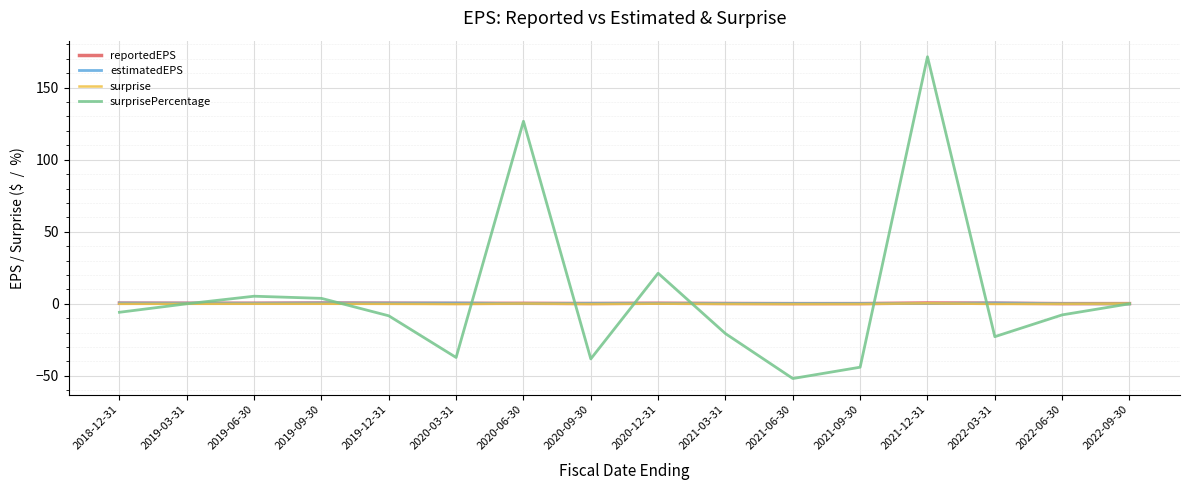

True or false: surprise has a value of -0.0 at 2018-12-31.

True